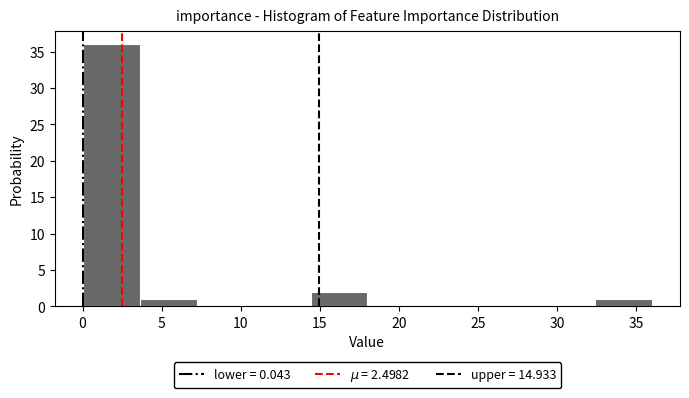

Reading left to right, transcribe this chart: for each bar, give the range it covers on the x-axis and its height. Neither the bar edges nor the heights are printed on the chart, so give them approximately, as read against the axes.

0.0 to 3.5: 36
3.5 to 7.0: 1
7.0 to 11.0: 0
11.0 to 14.5: 0
14.5 to 18.0: 2
18.0 to 21.5: 0
21.5 to 25.0: 0
25.0 to 29.0: 0
29.0 to 32.5: 0
32.5 to 36.0: 1